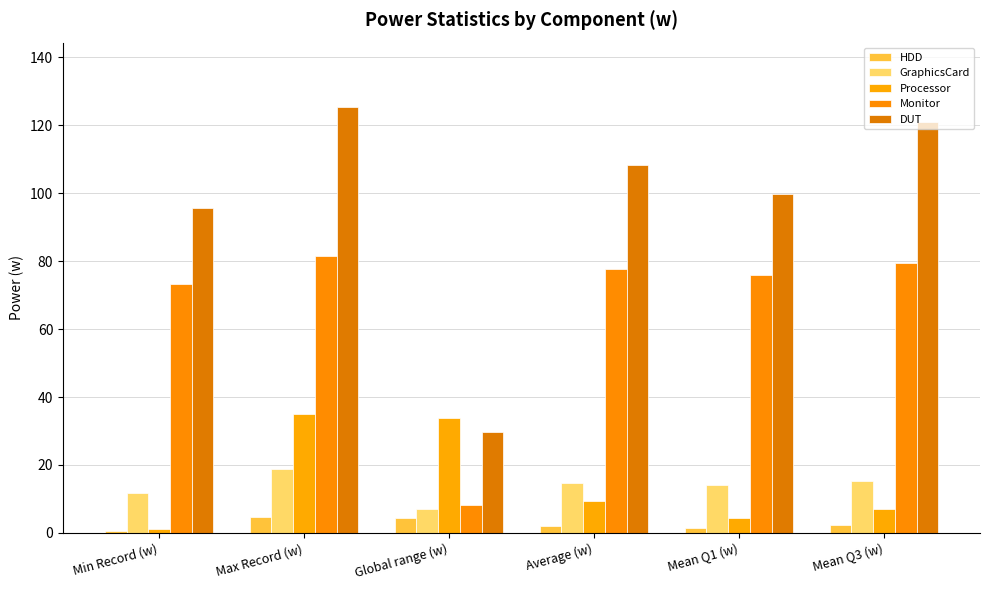

What is the smallest value displayed?

0.4